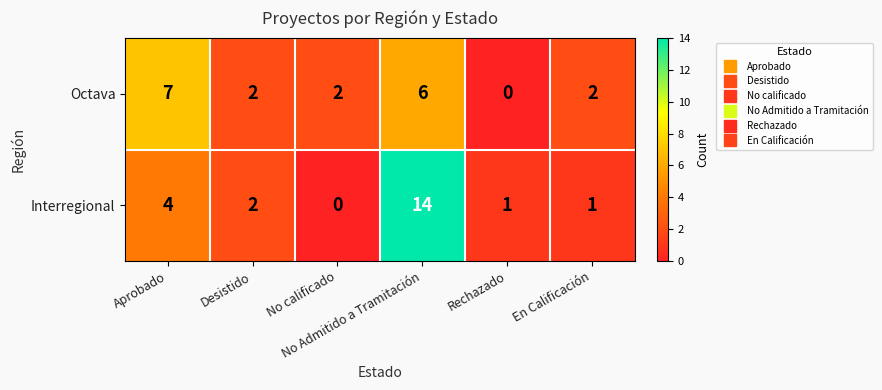

What is the difference between the maximum and minimum values in the Octava series?

7